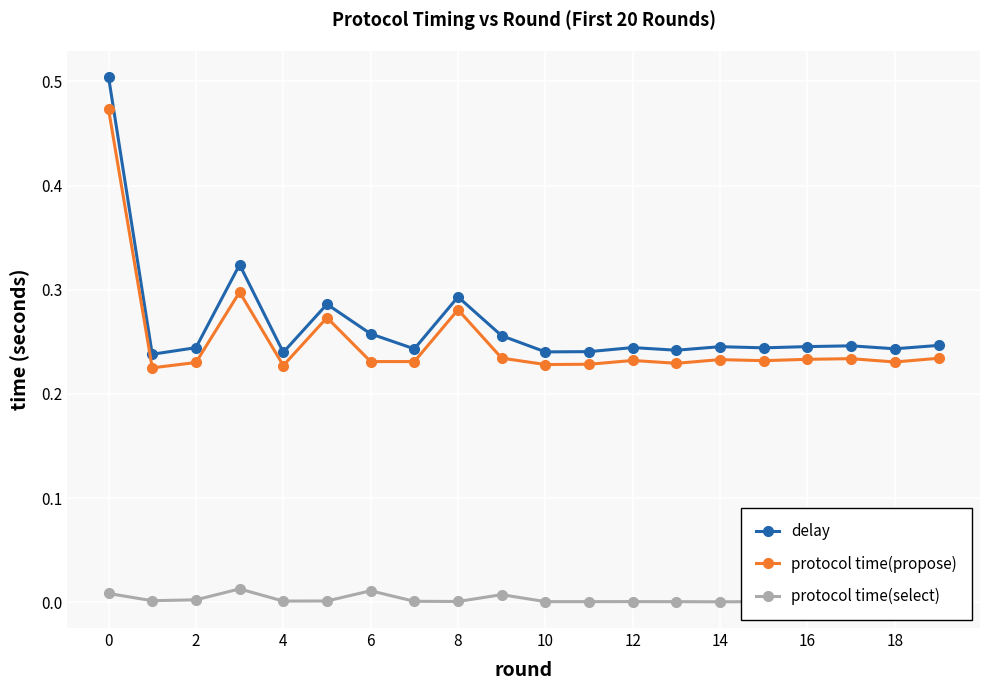

Rank the series by their maximum value, from highest to lowest.

delay, protocol time(propose), protocol time(select)